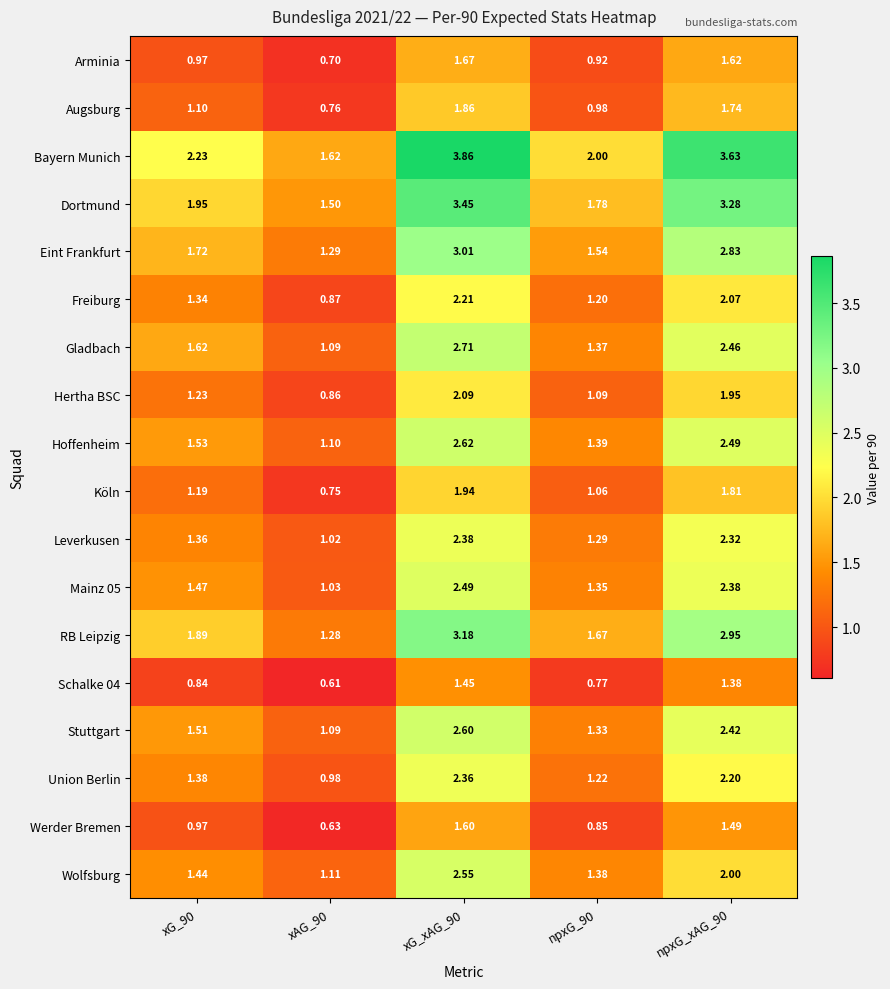

Is the value of Arminia at npxG_90 greater than the value of Bayern Munich at npxG_xAG_90?

No